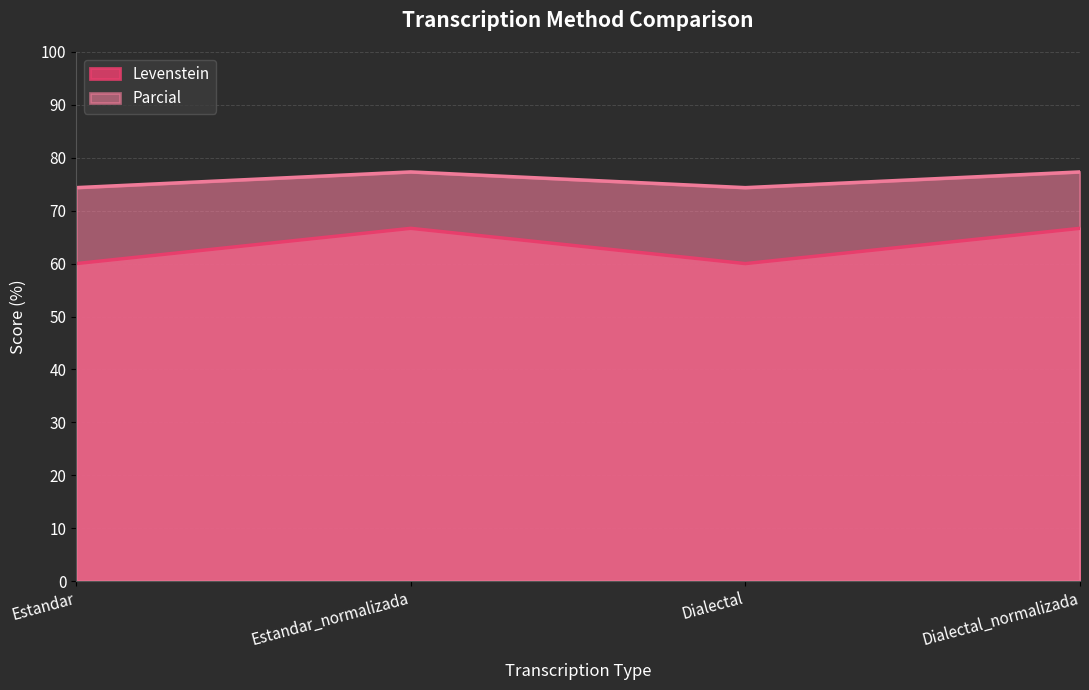

What is the difference between the maximum and minimum values in the Levenstein series?

6.7